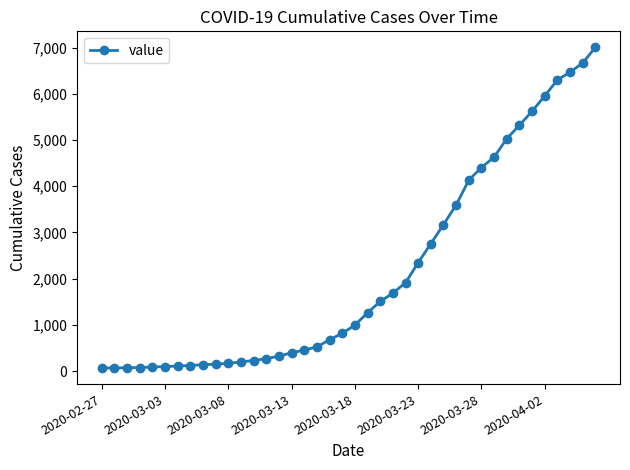

What is the maximum value shown in the chart?

7005